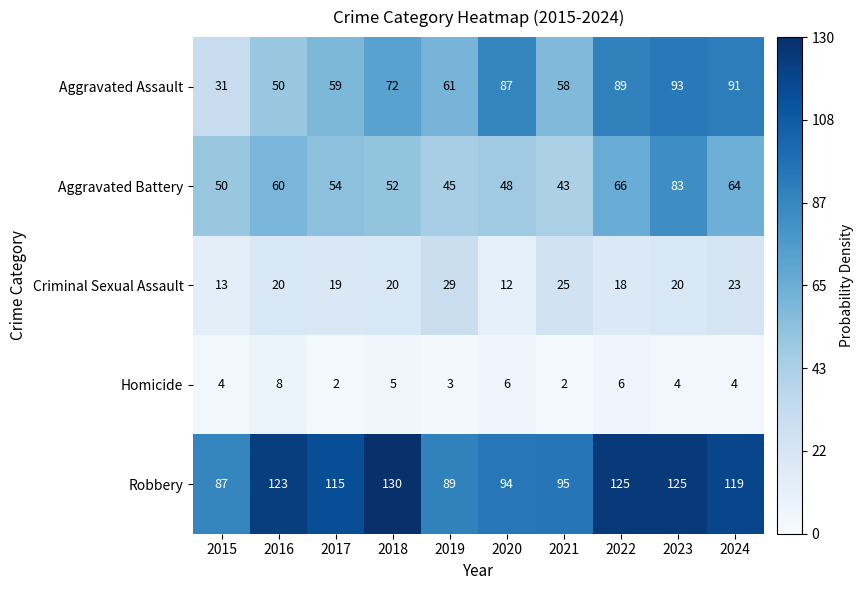

What is the difference between the maximum and second lowest values in the Aggravated Battery series?

38